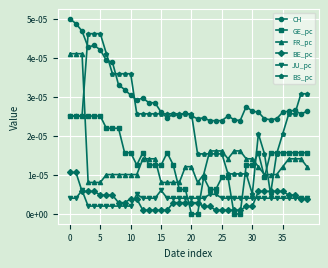

Where is the first local minimum for FR_pc?

21